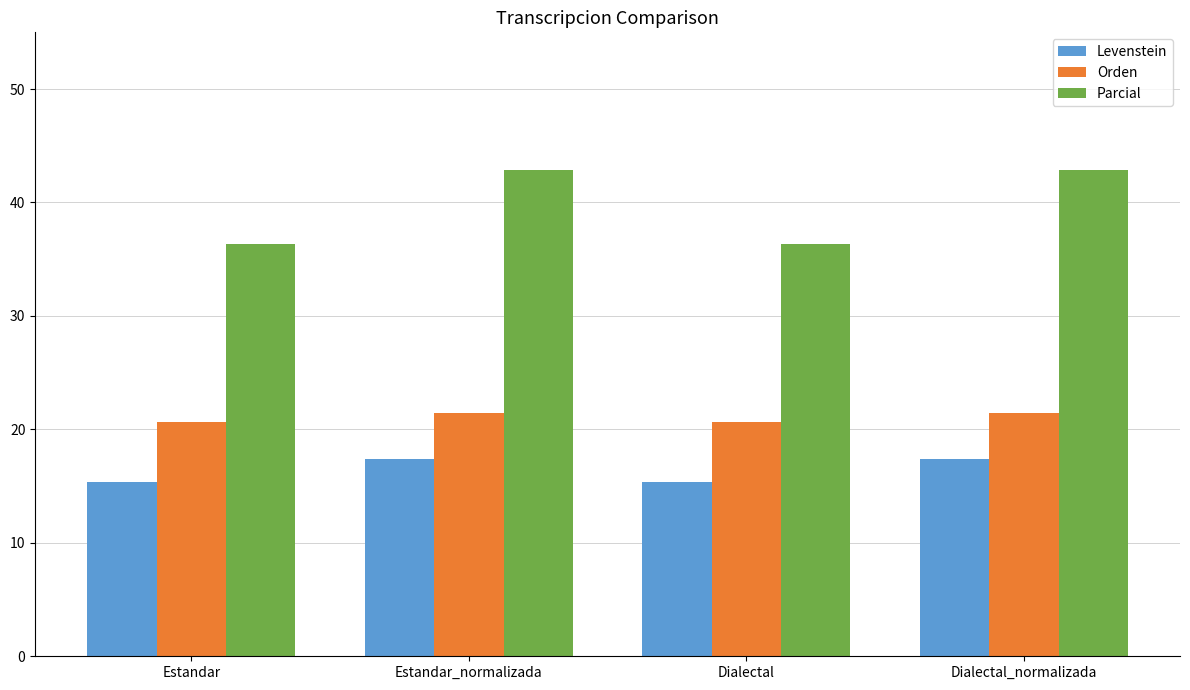

What is the label of the 2nd bar from the right?

Dialectal